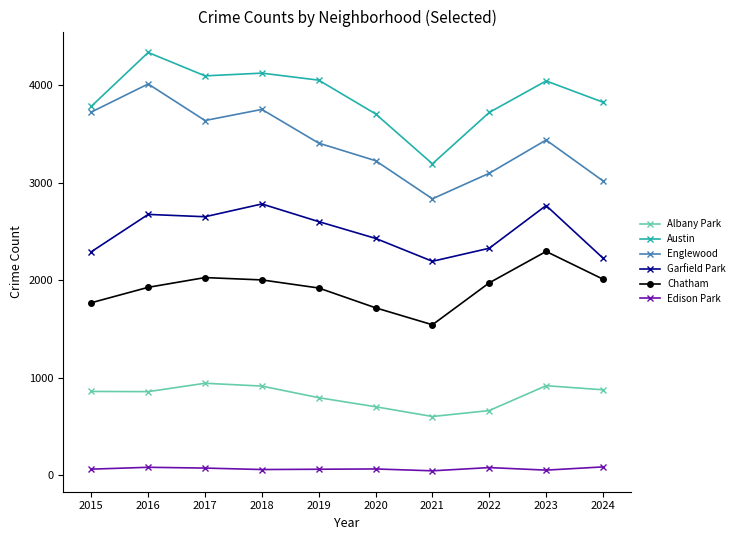

True or false: Chatham has more than 0 points higher than both neighbors.

True